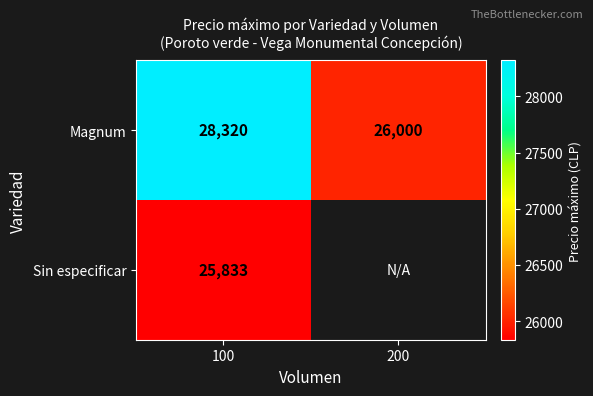

What is the difference between the highest and lowest values at 100?

2487